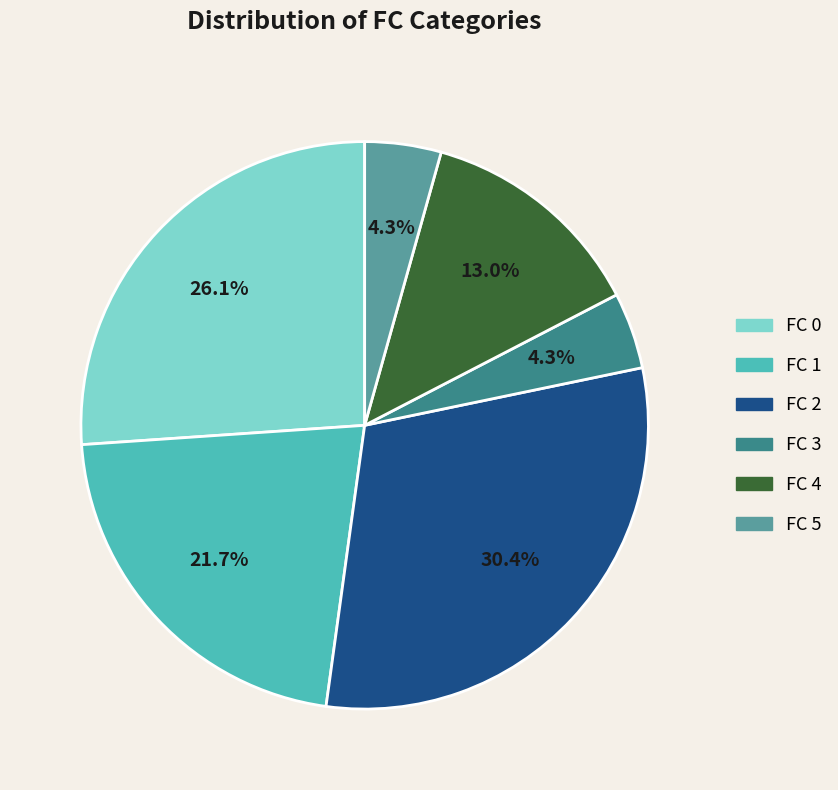

To the nearest percent, what percentage of the pie is FC 2?

30%